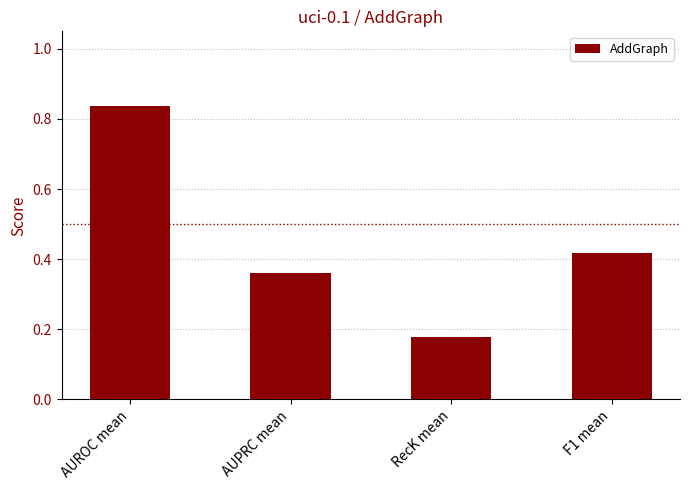

Which label corresponds to the smallest value in the chart?

RecK mean